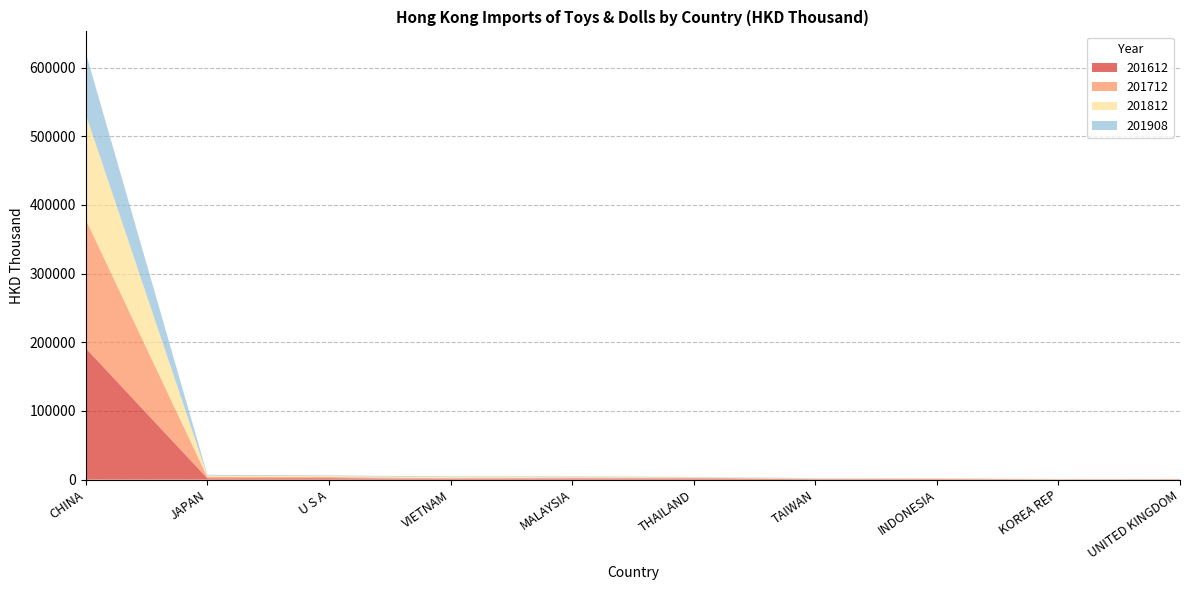

Reading right to left, what are all the values shown in this chart?

201612: UNITED KINGDOM=527.9	KOREA REP=320.7	INDONESIA=684.1	TAIWAN=674.2	THAILAND=1487.4	MALAYSIA=1676.5	VIETNAM=976.9	U S A=2067.7	JAPAN=1915.9	CHINA=191375.9
201712: UNITED KINGDOM=213.6	KOREA REP=312.4	INDONESIA=788.6	TAIWAN=568.5	THAILAND=1194.3	MALAYSIA=1371.9	VIETNAM=1197.4	U S A=1678.8	JAPAN=1983.8	CHINA=187535.6
201812: UNITED KINGDOM=175.6	KOREA REP=270.4	INDONESIA=518.0	TAIWAN=560.5	THAILAND=659.4	MALAYSIA=977.9	VIETNAM=1563.4	U S A=1423.4	JAPAN=1898.3	CHINA=153110.9
201908: UNITED KINGDOM=122.1	KOREA REP=142.6	INDONESIA=177.4	TAIWAN=454.9	THAILAND=606.7	MALAYSIA=721.2	VIETNAM=898.9	U S A=963.8	JAPAN=1233.1	CHINA=89688.9